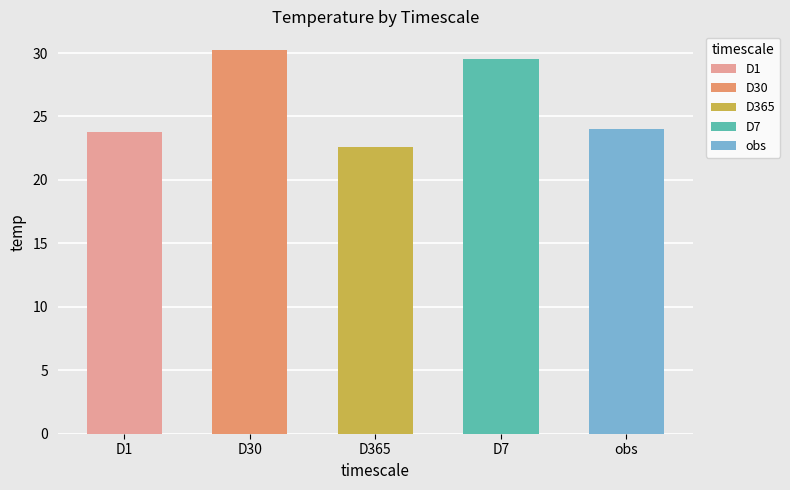

The value at D30 is 10.3. True or false?

False